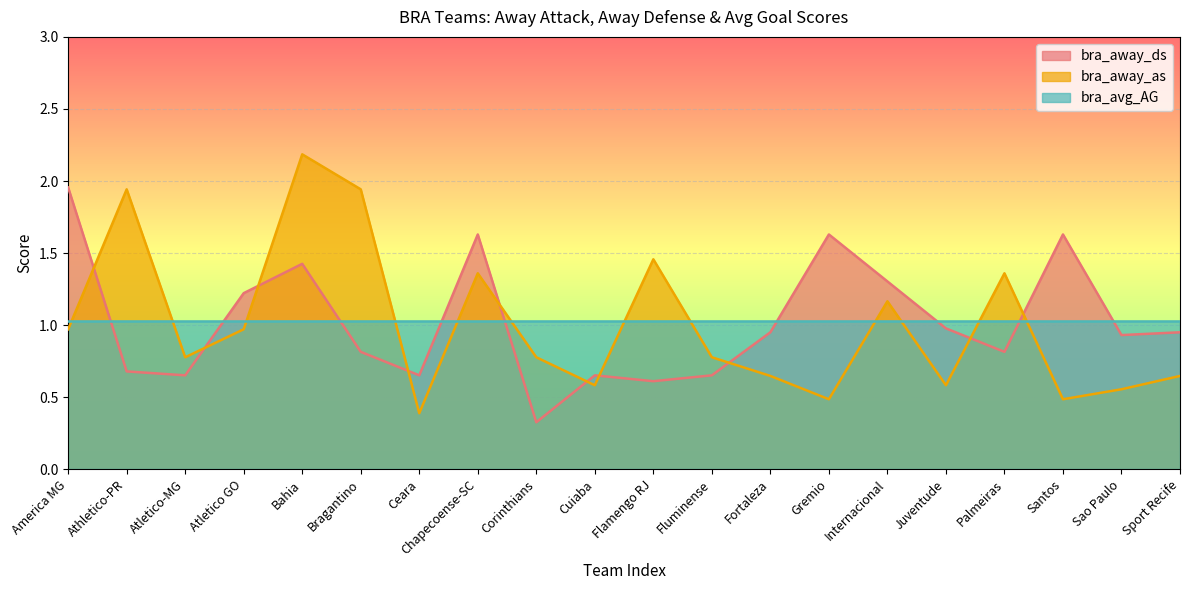

What is the difference between the highest and lowest values at America MG?

1.0